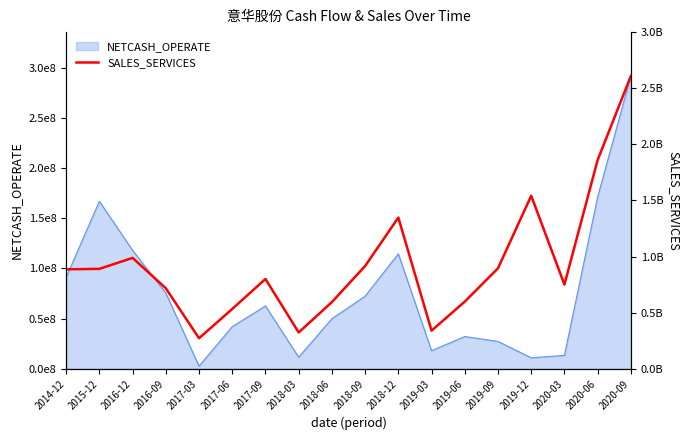

What is the sum of all values?

1885086951.2